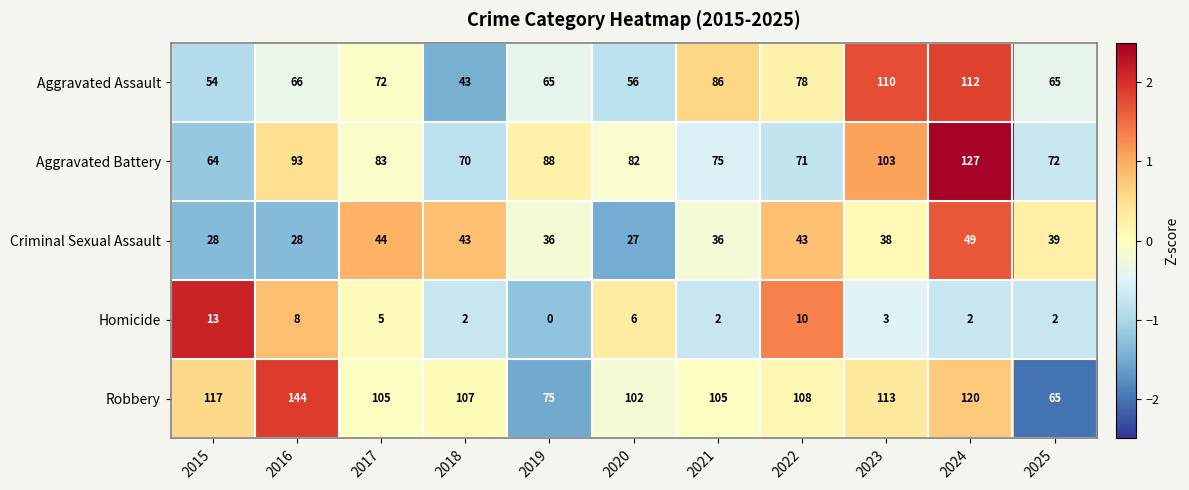

What is the spread (max minus min) of values at 2019?

88